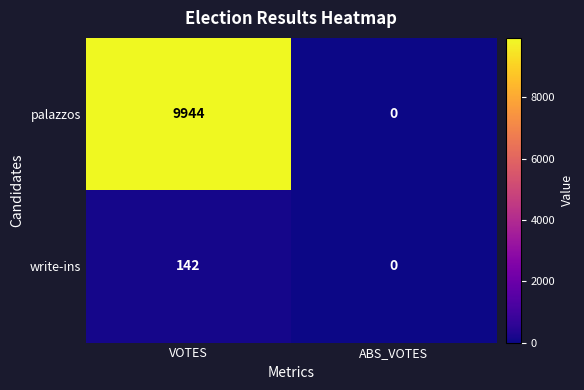

At which label does palazzos reach its peak?

VOTES